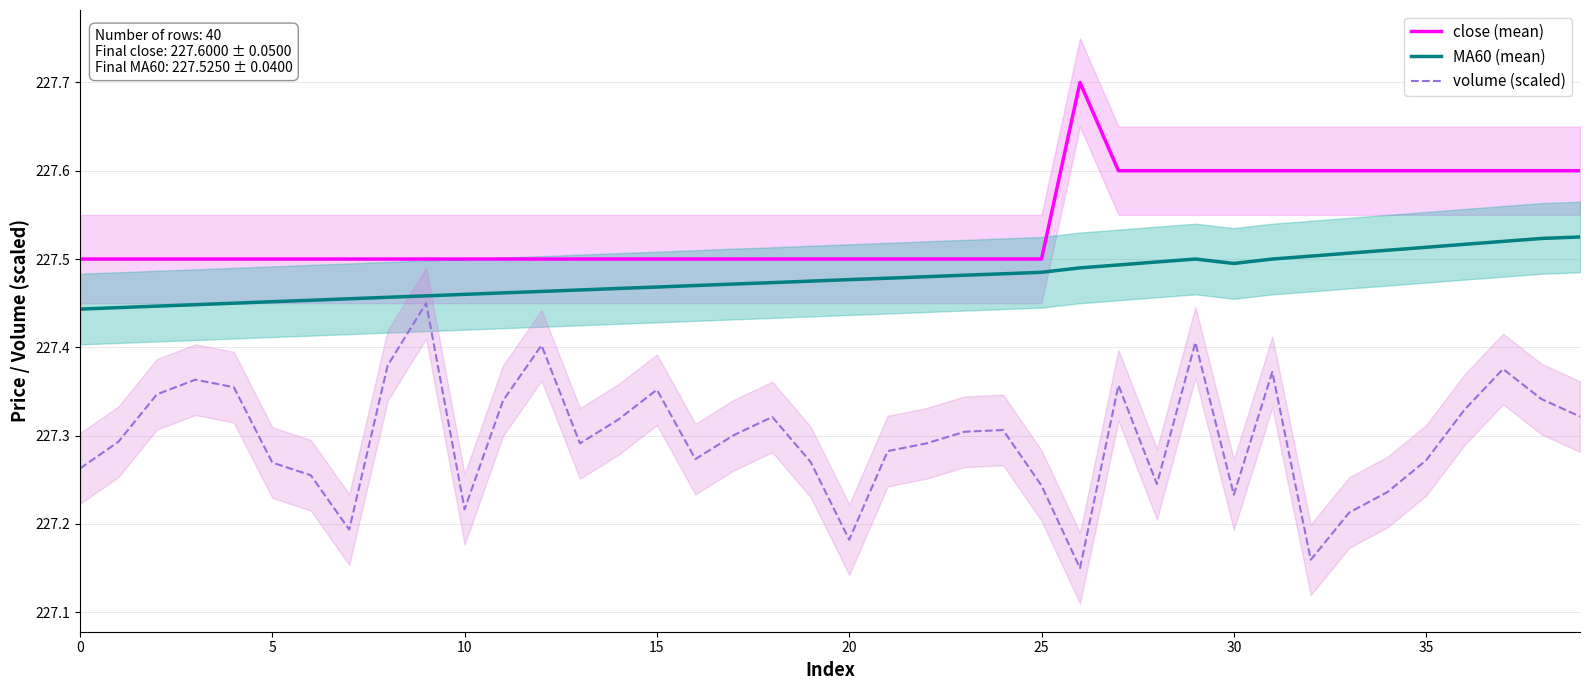

What is the label of the 11th point from the left?

10